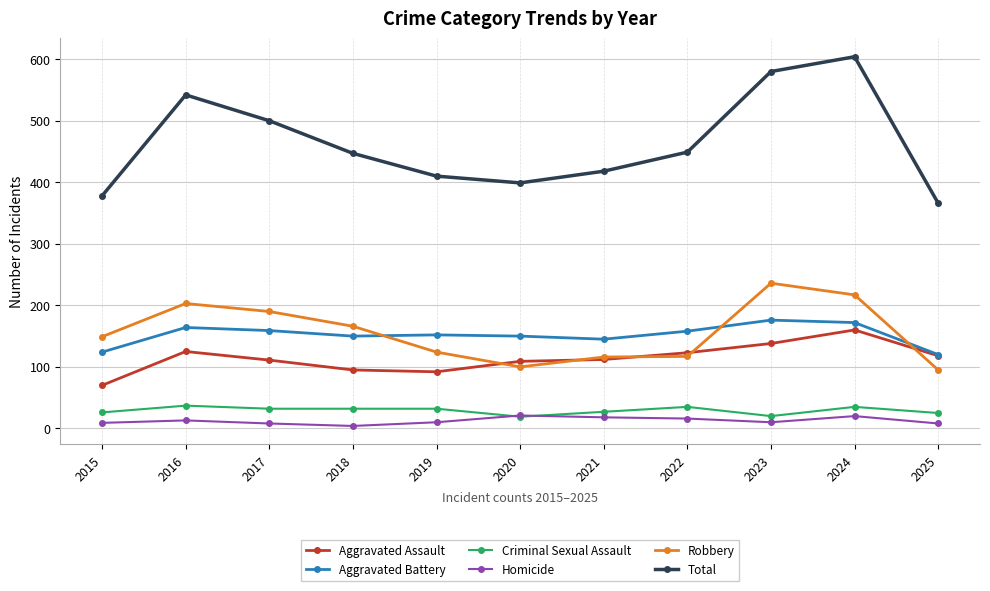

What is the highest value of the Robbery series?

236